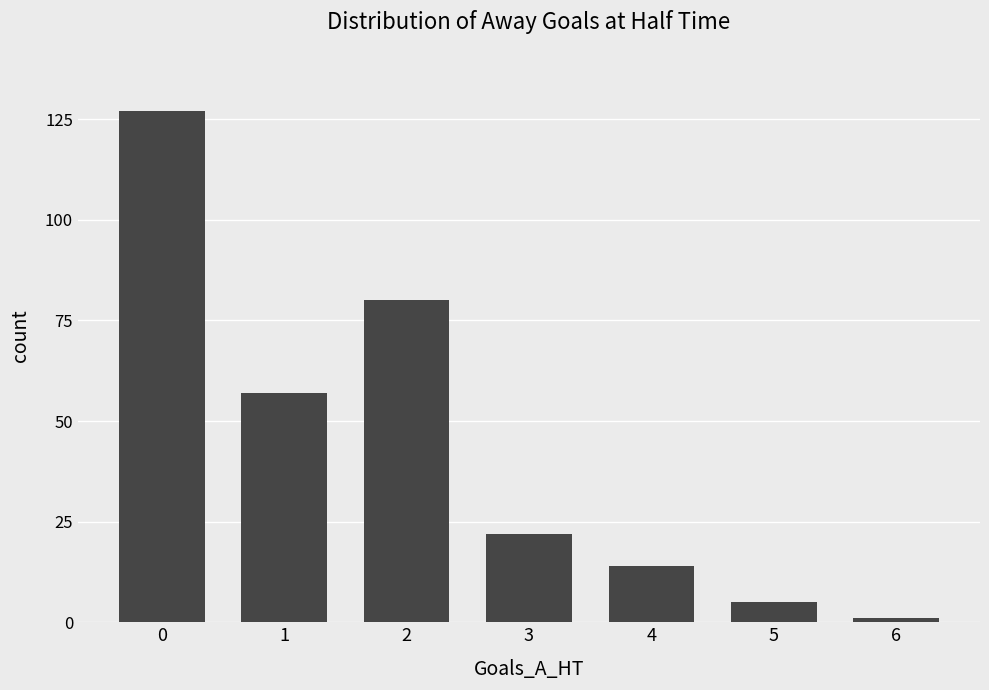

What is the change in value from 2 to 5?

-75